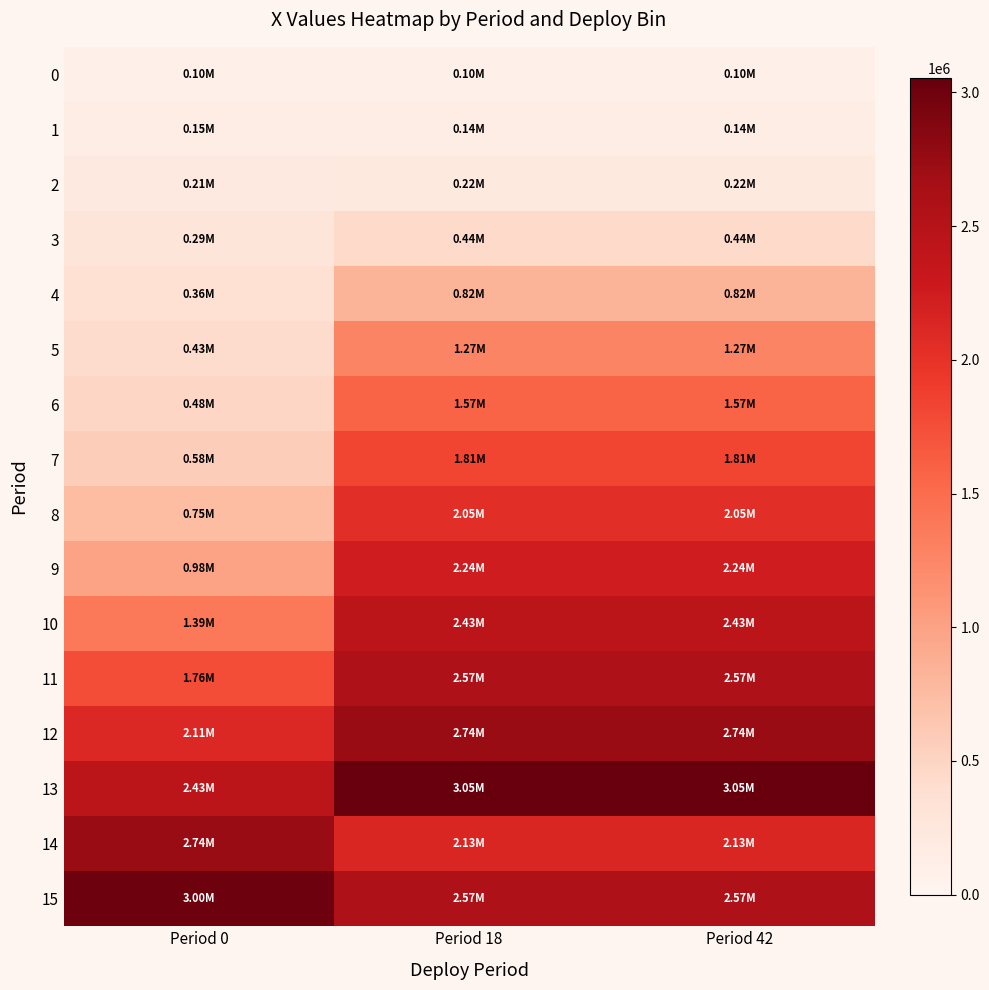

Reading left to right, list all the values displayed in this chart.

0: Period 0=100000.0	Period 18=100000.0	Period 42=100000.0
1: Period 0=149719.3	Period 18=139220.1	Period 42=139220.1
2: Period 0=205115.3	Period 18=222644.0	Period 42=222644.0
3: Period 0=286880.3	Period 18=442529.8	Period 42=442529.8
4: Period 0=362876.5	Period 18=822718.2	Period 42=822718.2
5: Period 0=426283.6	Period 18=1273747.2	Period 42=1273747.2
6: Period 0=484106.5	Period 18=1569466.6	Period 42=1569466.6
7: Period 0=575207.2	Period 18=1812686.0	Period 42=1812686.0
8: Period 0=748419.7	Period 18=2048321.8	Period 42=2048321.8
9: Period 0=981737.1	Period 18=2237747.9	Period 42=2237747.9
10: Period 0=1392391.5	Period 18=2434378.6	Period 42=2434378.6
11: Period 0=1763378.5	Period 18=2566880.4	Period 42=2566880.4
12: Period 0=2105576.2	Period 18=2741160.8	Period 42=2741160.8
13: Period 0=2432921.6	Period 18=3052090.1	Period 42=3052090.1
14: Period 0=2737753.3	Period 18=2133432.8	Period 42=2133432.8
15: Period 0=3001958.8	Period 18=2571026.2	Period 42=2571026.2